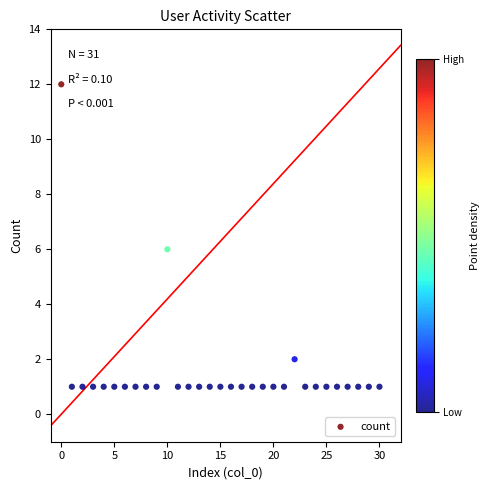

What is the range of Y values (max minus min)?

11